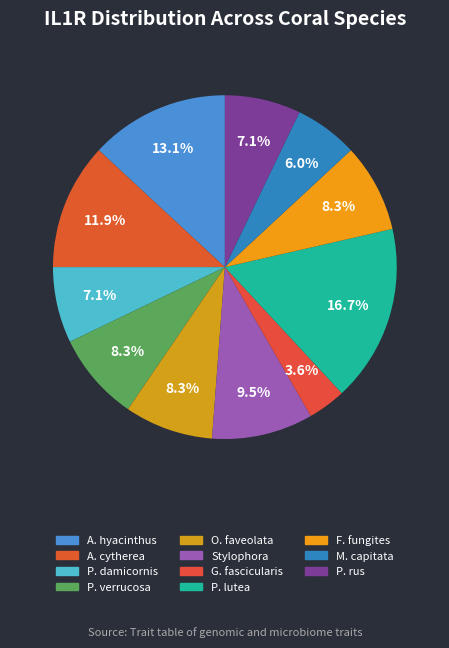

What is the smallest slice in the pie chart?

OCU_Galaxea_fascicularis